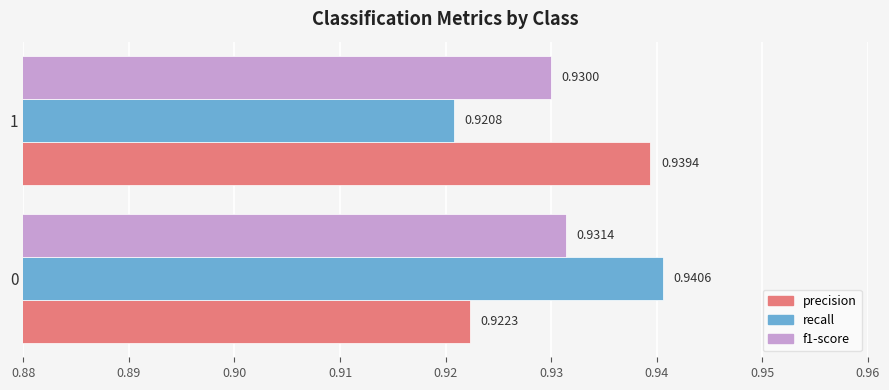

List the series in order of their peak value, lowest first.

f1-score, precision, recall